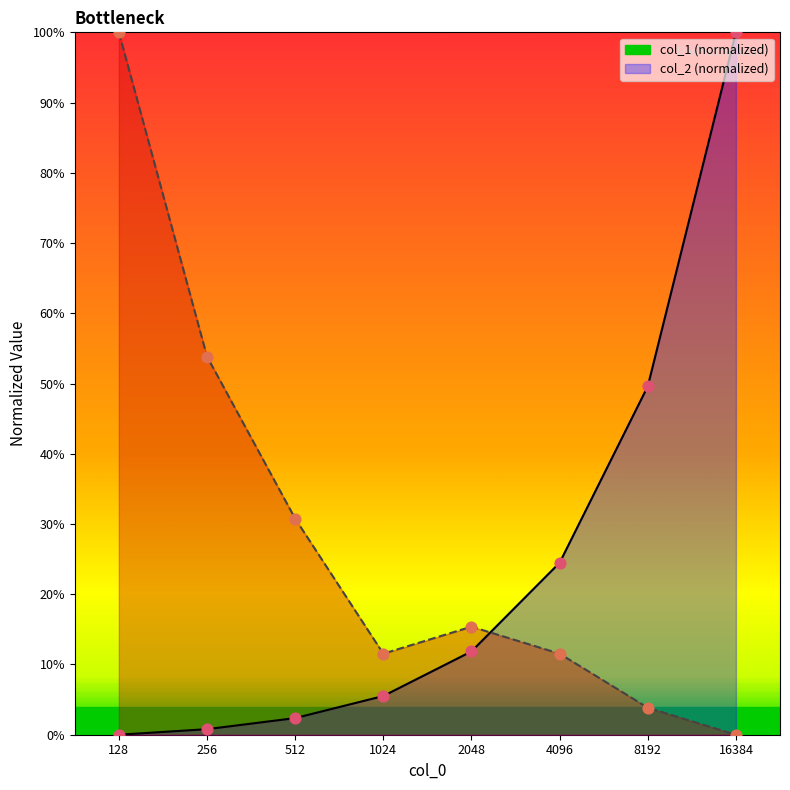

Which series has the largest Y range (max minus min)?

col_1